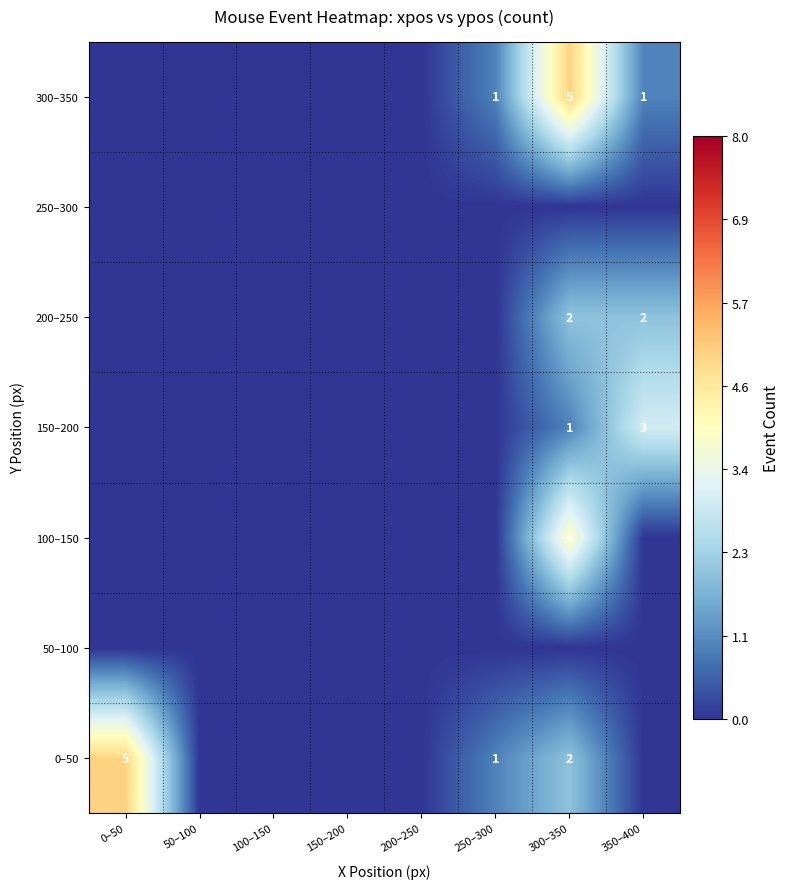

What is the spread (max minus min) of values at 0–50?

5